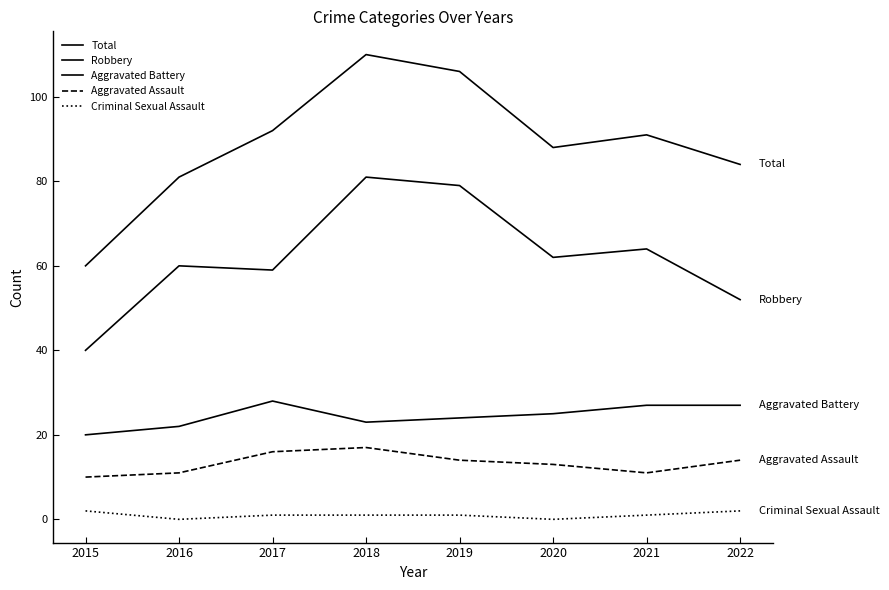

Reading left to right, what are all the values shown in this chart?

Total: 60	81	92	110	106	88	91	84
Robbery: 40	60	59	81	79	62	64	52
Aggravated Battery: 20	22	28	23	24	25	27	27
Aggravated Assault: 10	11	16	17	14	13	11	14
Criminal Sexual Assault: 2	0	1	1	1	0	1	2